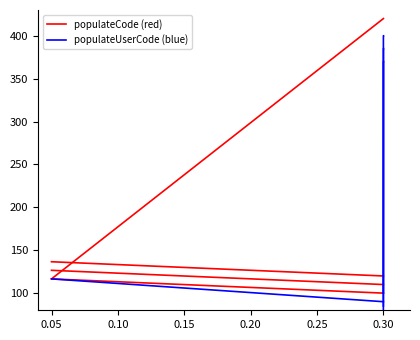

At 0.05, list the series in order from smallest to largest.

populateCode (red), populateUserCode (blue)